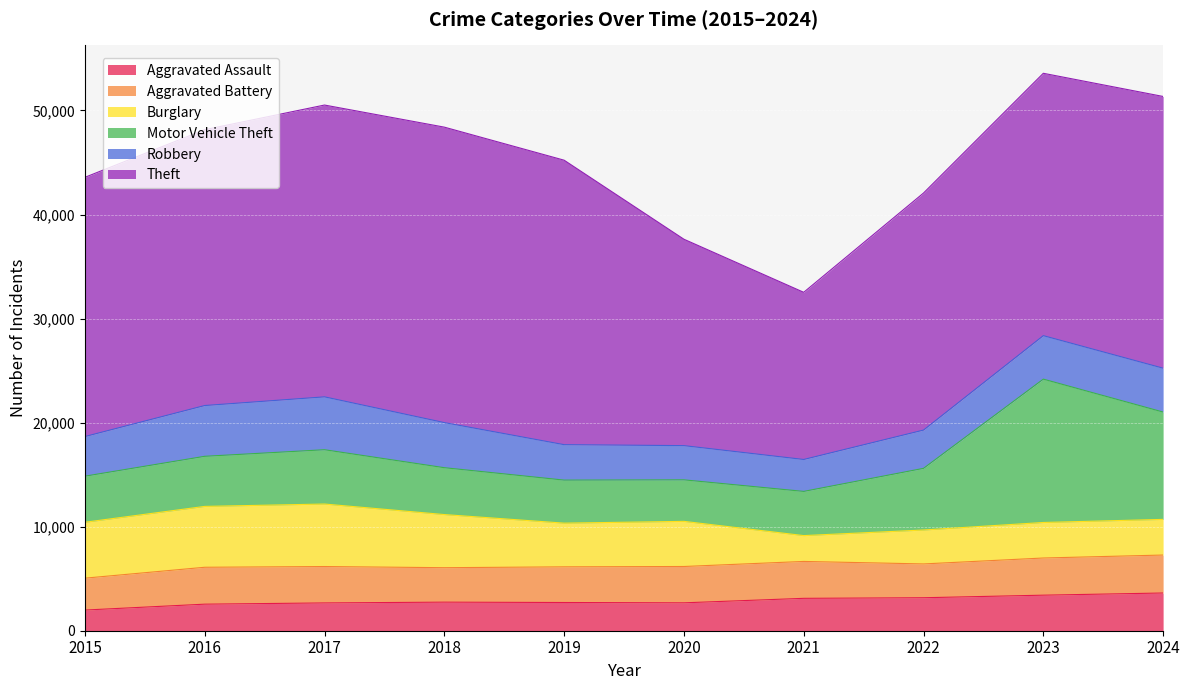

At which label is Aggravated Assault closest to 2805?

2018